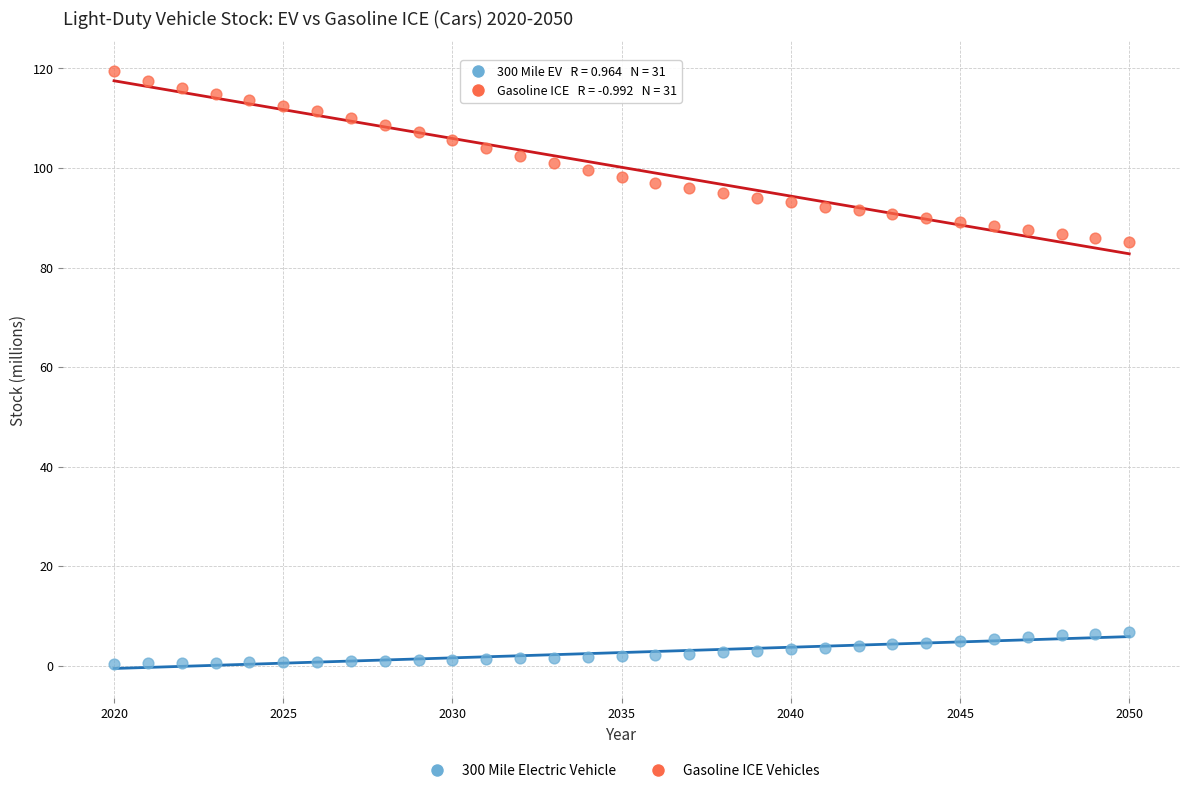

Across all data points, what is the range of X values (max minus min)?

30.0